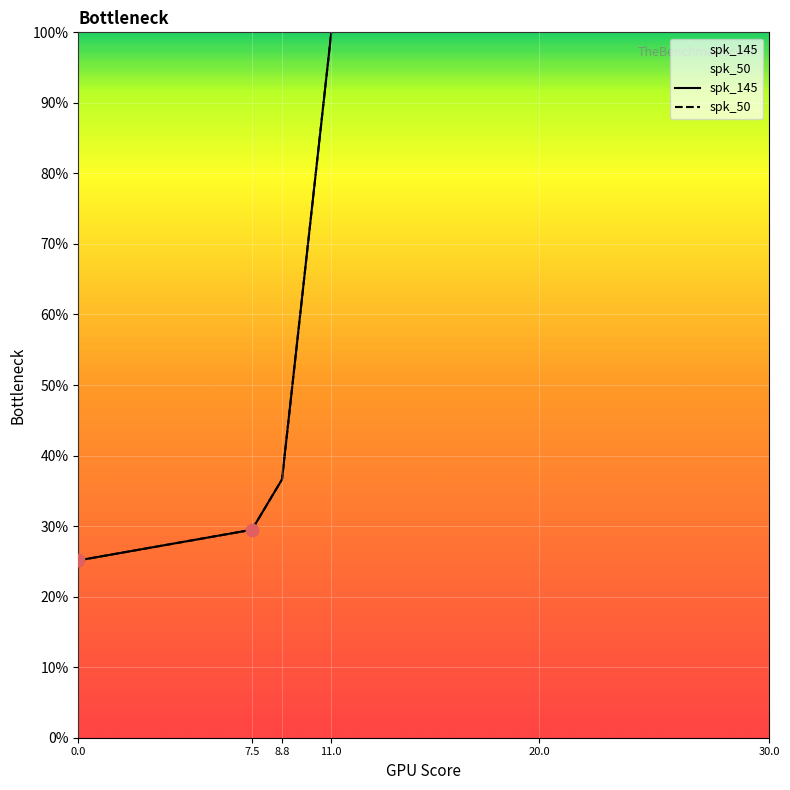

What are all the series names shown in the legend?

spk_145, spk_50